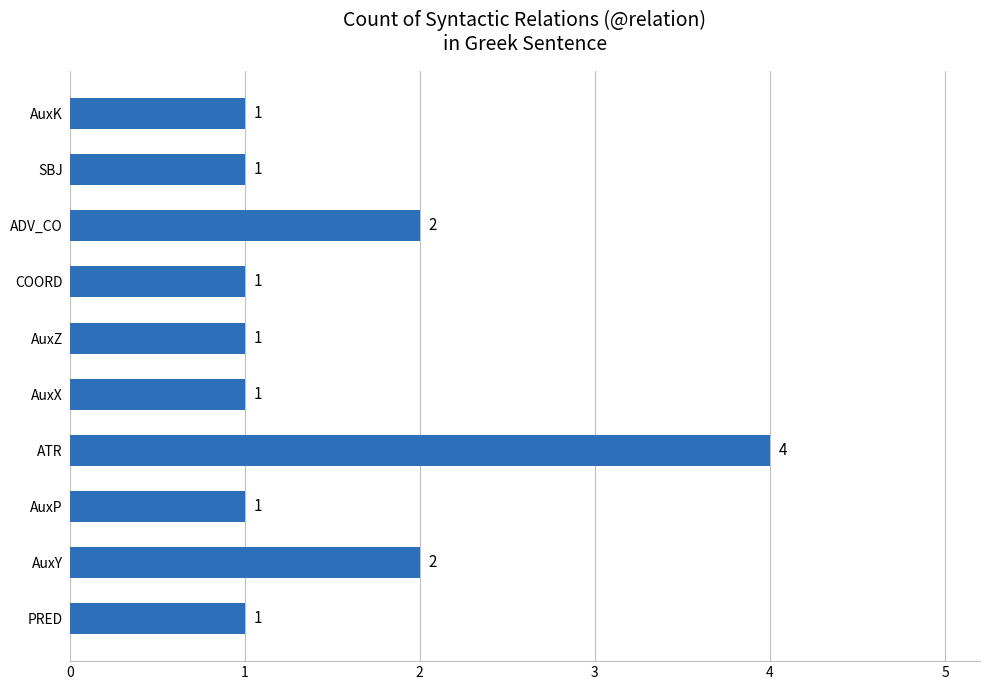

The chart shows a value of 2 at AuxY. True or false?

True